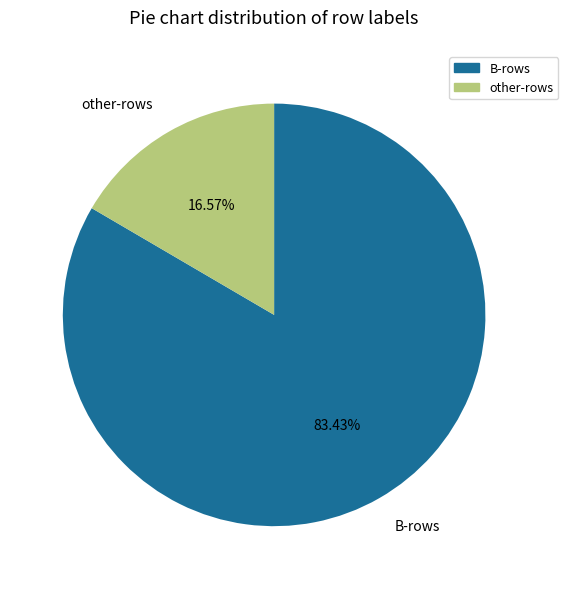

Which slice is the largest?

B-rows